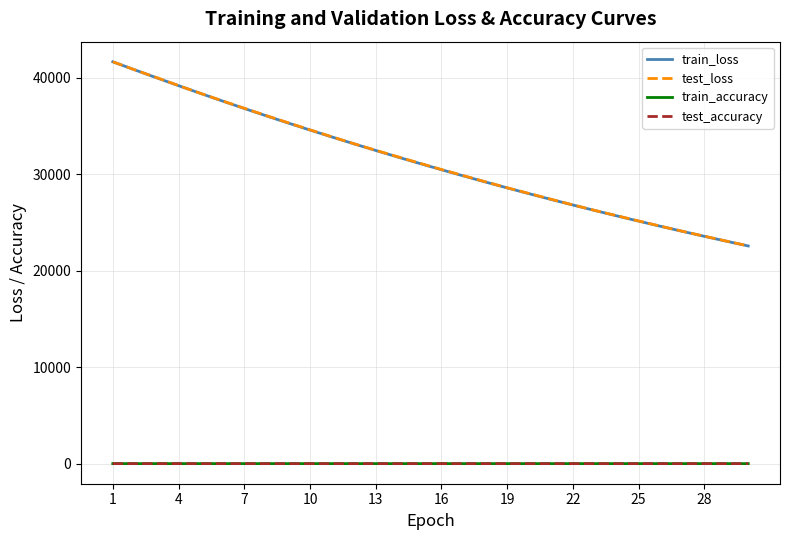

True or false: train_accuracy and train_loss intersect in this chart.

False